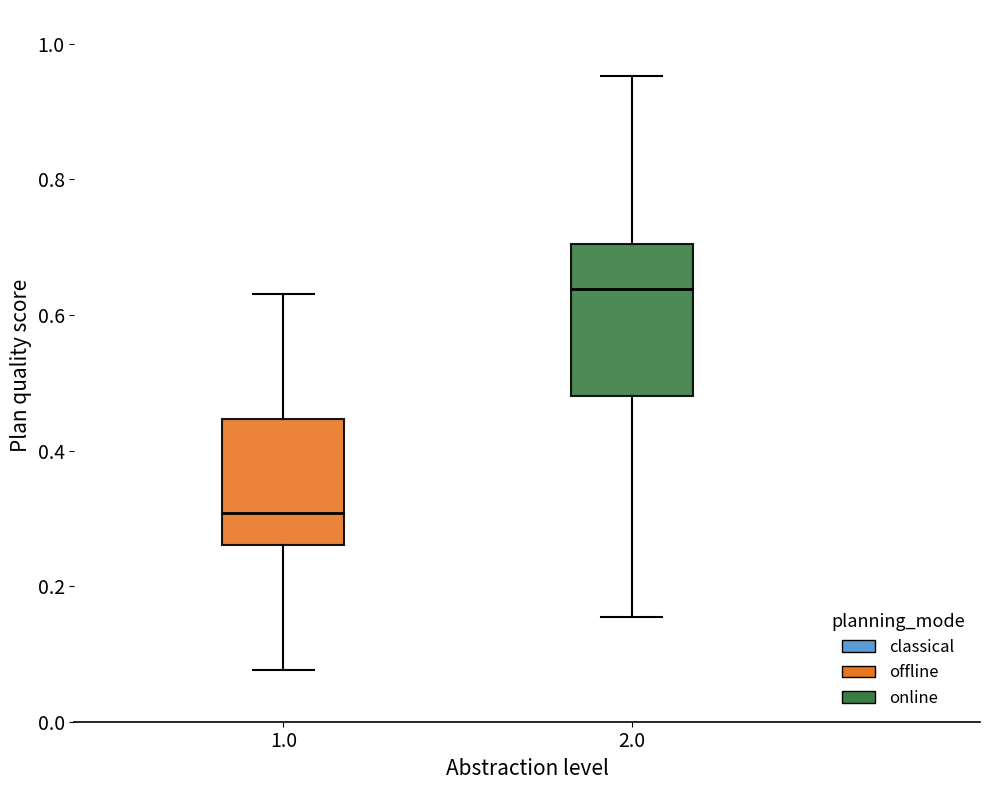

Which box has the highest median line?

2.0